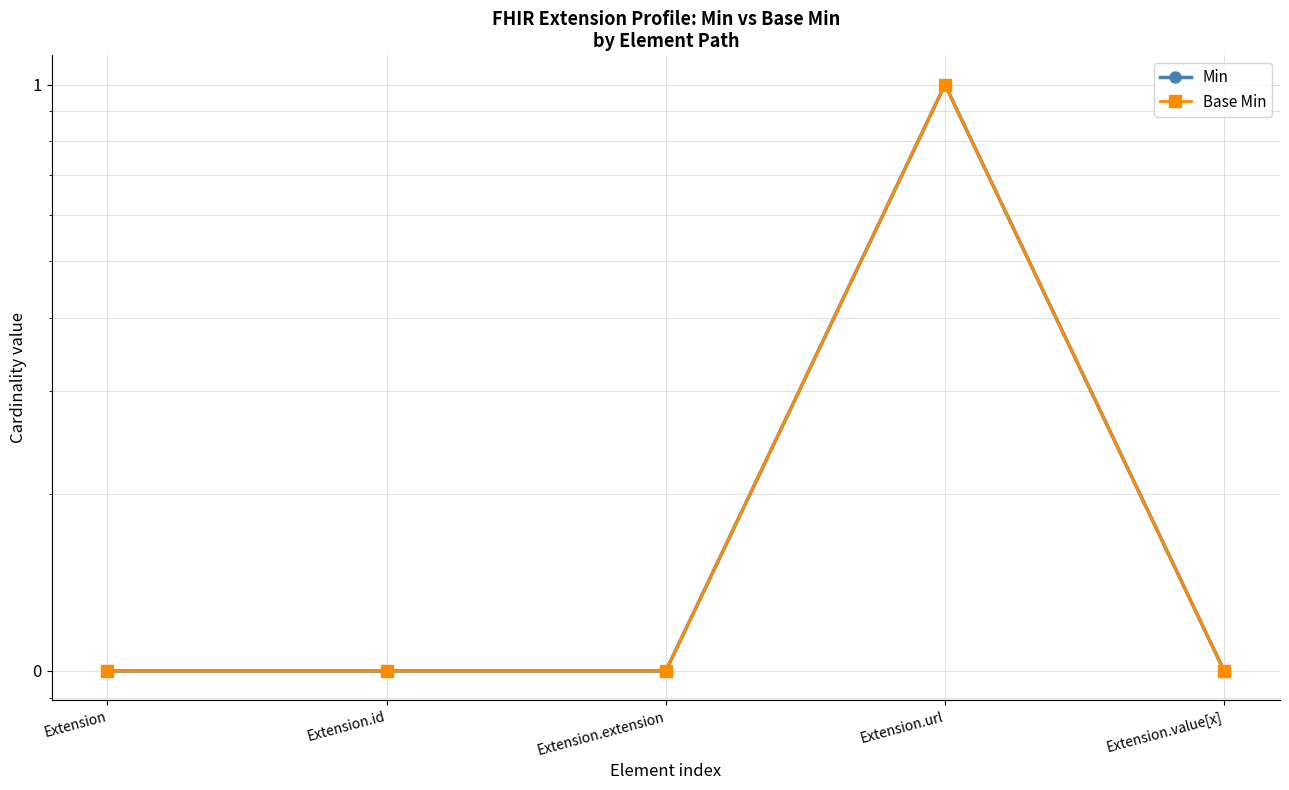

Which has a higher value, Extension.extension or Extension.url?

Extension.url